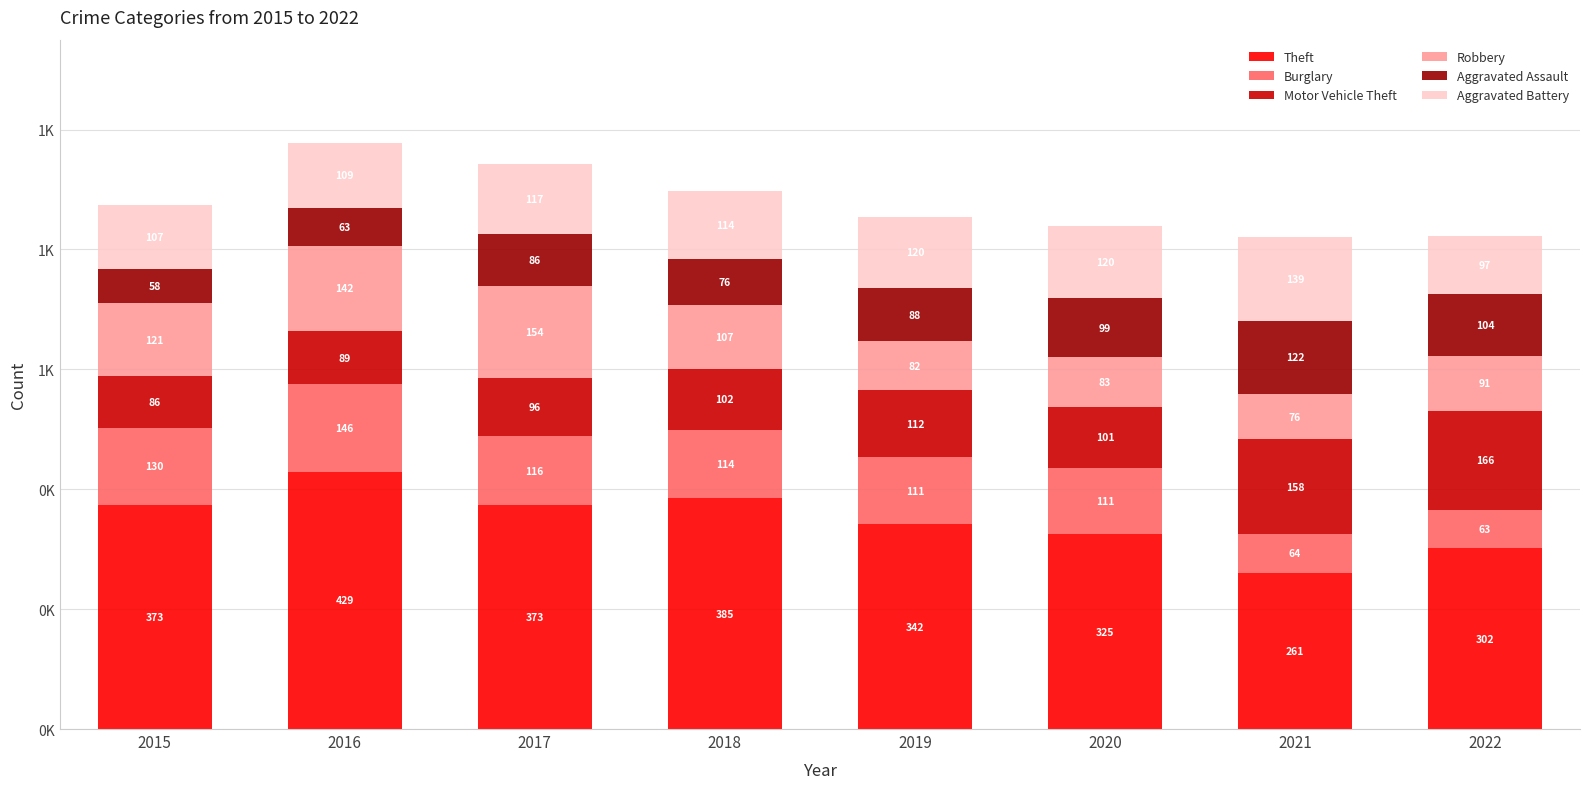

Does the chart contain stacked bars?

Yes